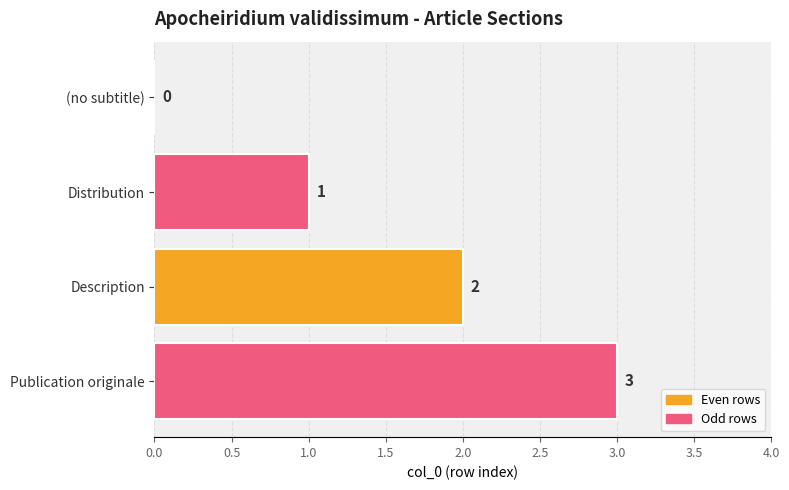

What is the sum of the values at Publication originale and Description?

5